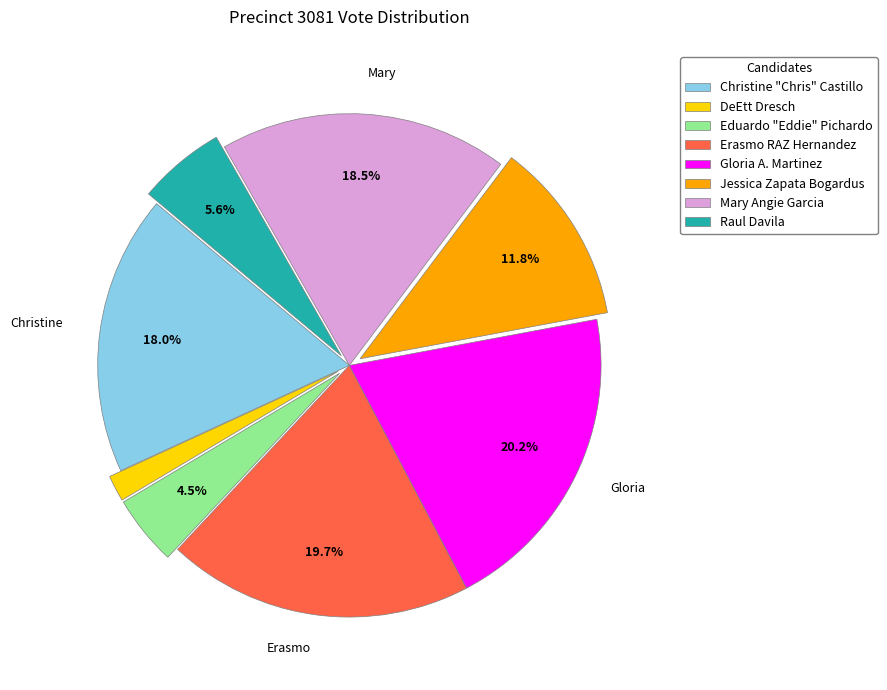

To the nearest percent, what is the average slice percentage?

12%